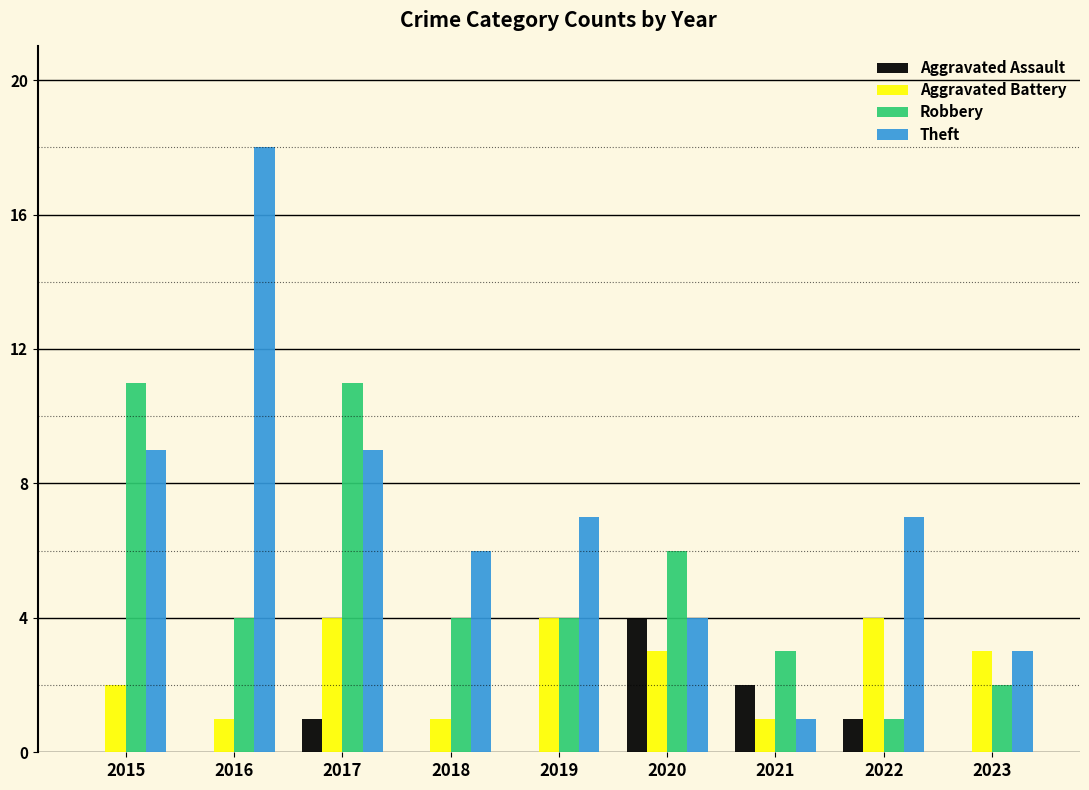

What is the highest value of the Aggravated Assault series?

4